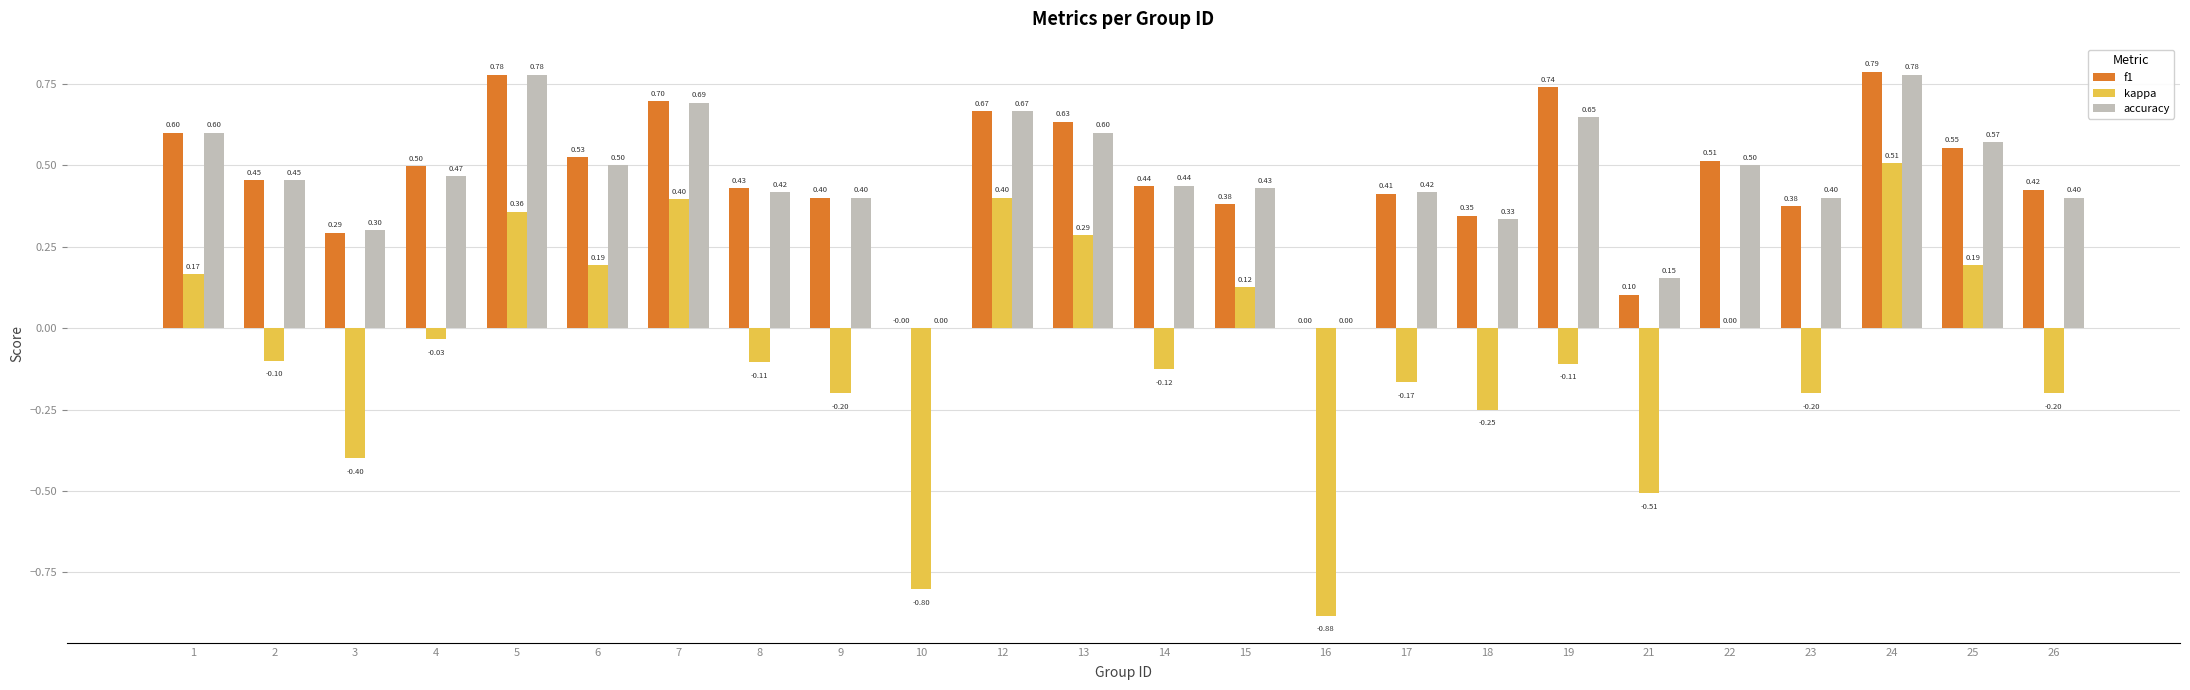

What is the sum of the accuracy values at 9 and 10?

0.4